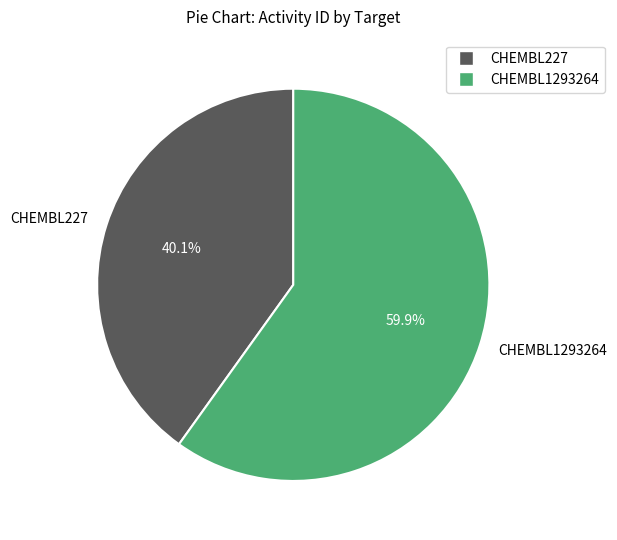

To the nearest percent, what is the average slice percentage?

50%